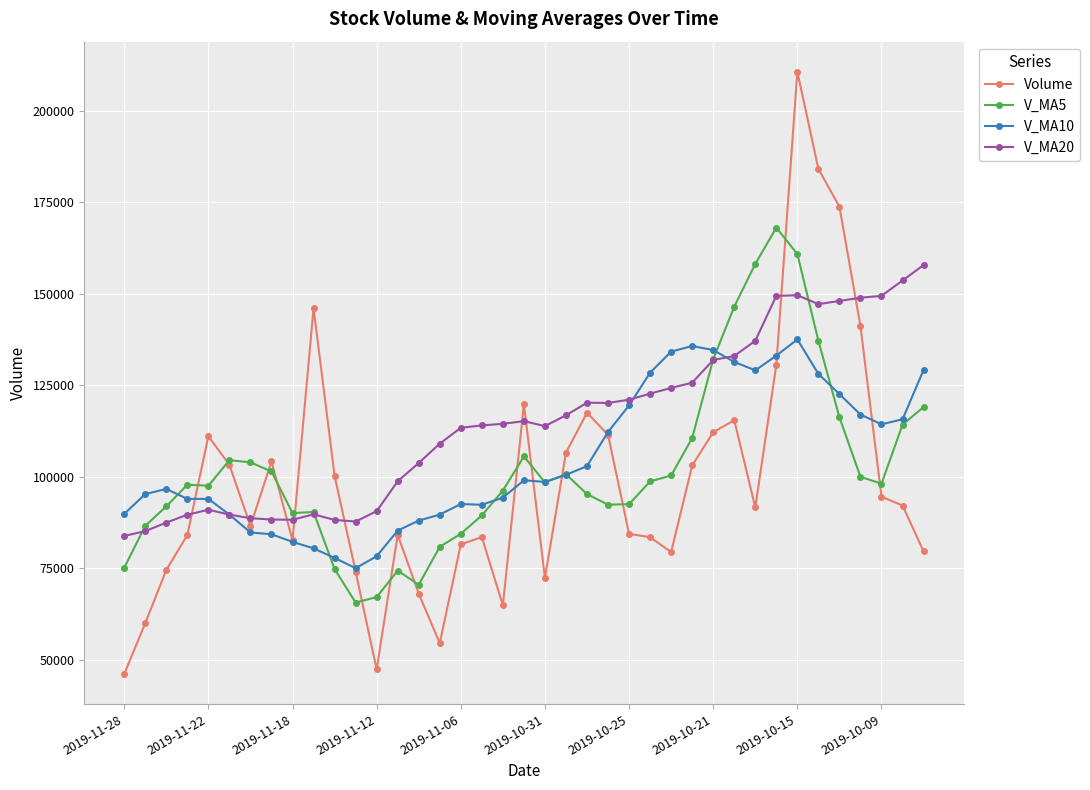

At how many categories does at least one series exceed 207736?

1